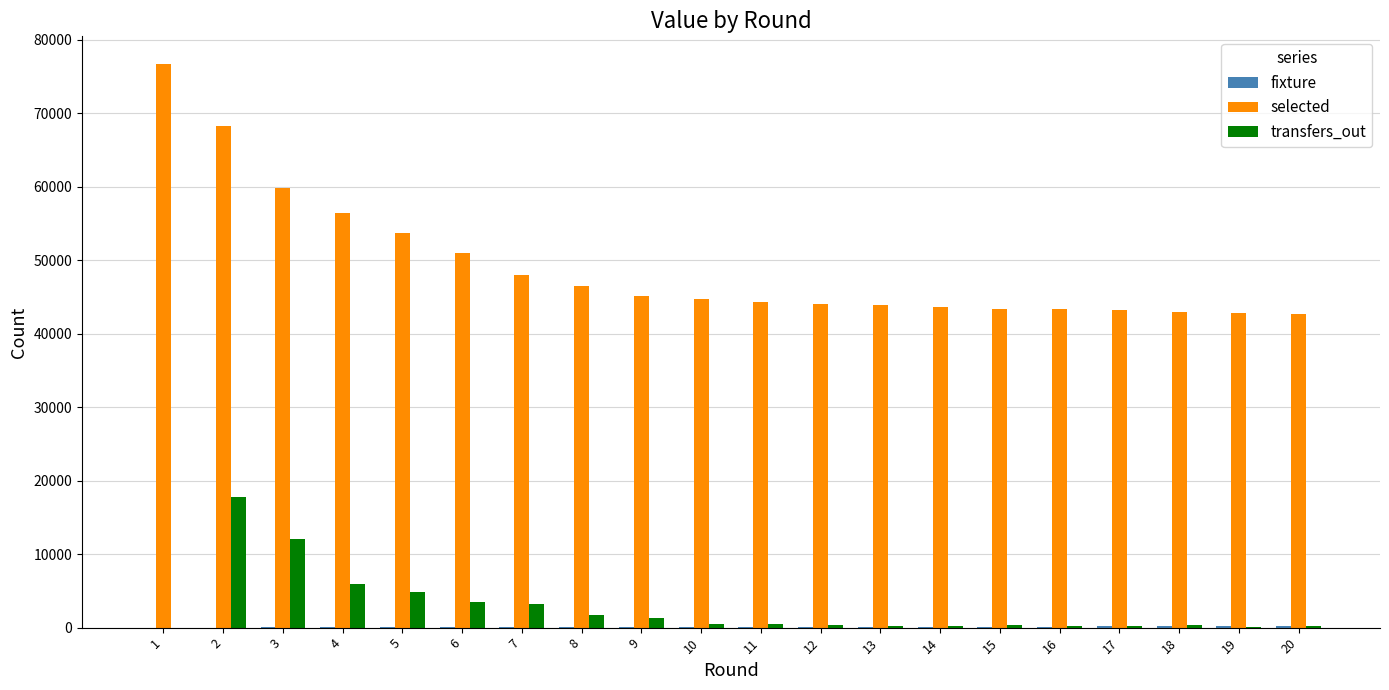

Where is selected nearest to the value 59650?

3